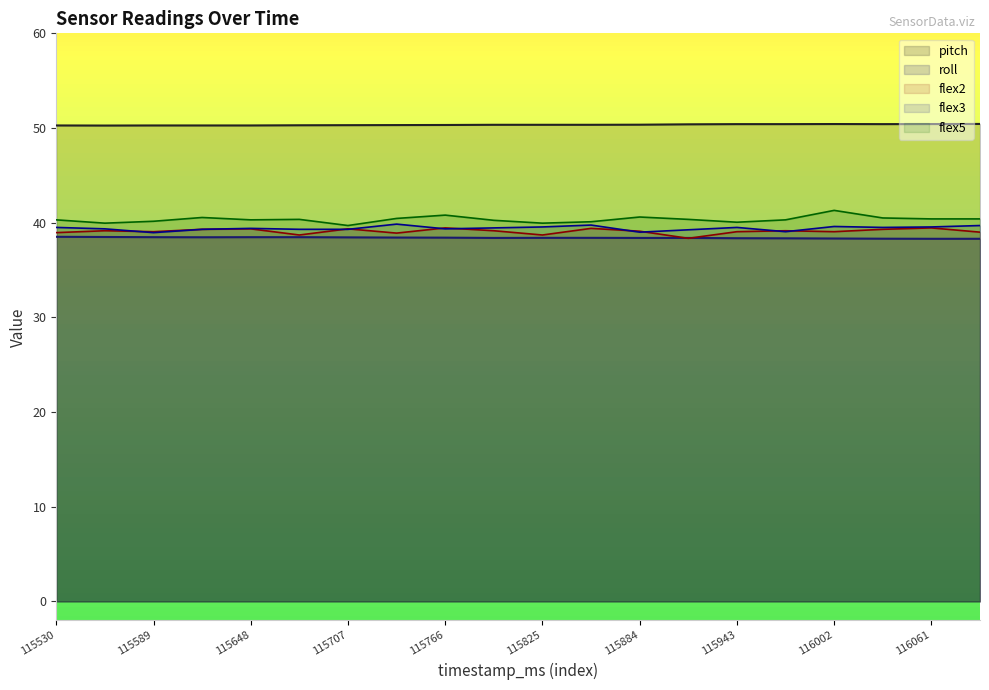

How many values in the flex3 series exceed 39?

18